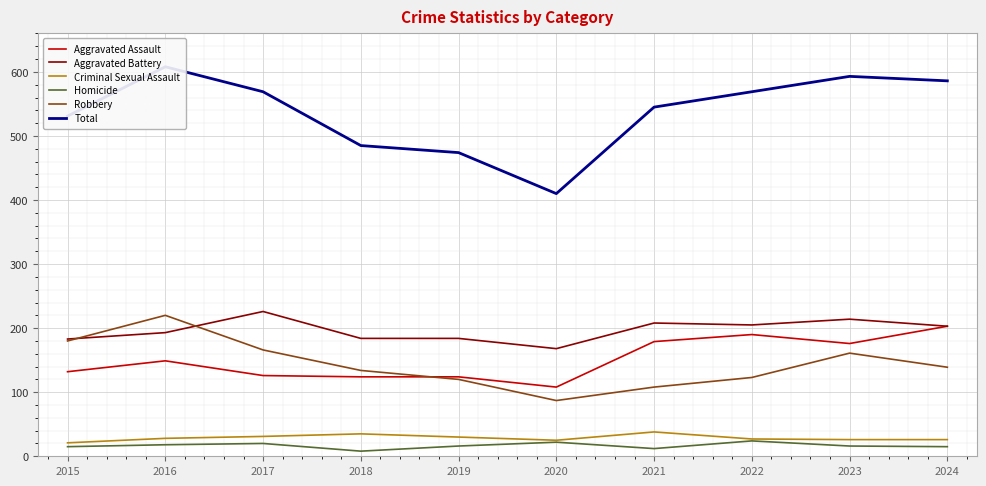

The value of Total at 2019 is 150. True or false?

False